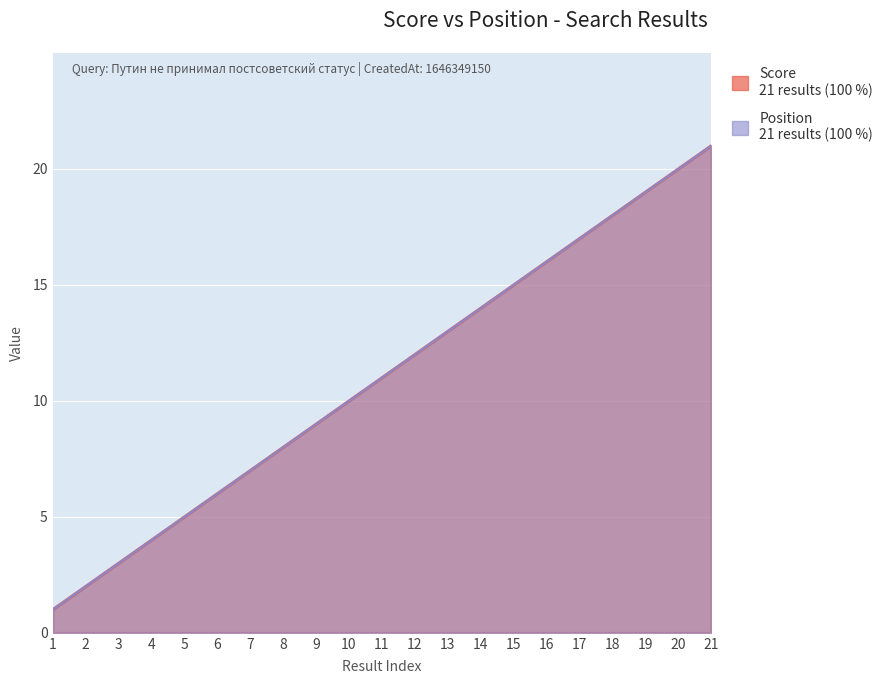

True or false: Position and Score intersect in this chart.

False